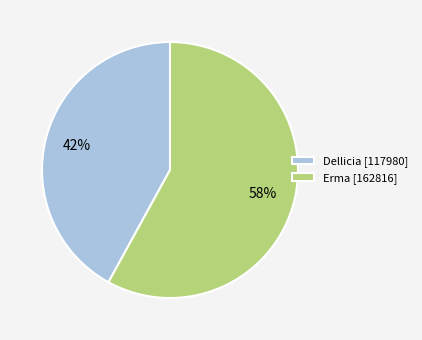

Does Erma [162816] account for over 50% of the chart?

Yes